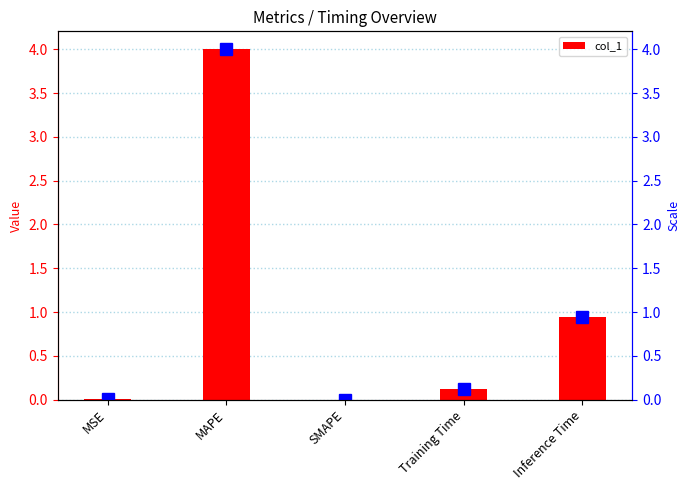

Rank the categories by value from highest to lowest.

MAPE, Inference Time, Training Time, MSE, SMAPE